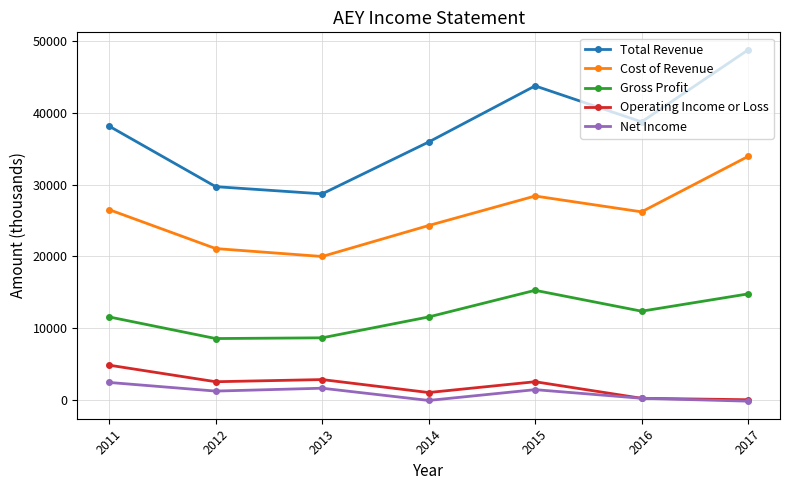

True or false: Net Income and Cost of Revenue intersect in this chart.

False